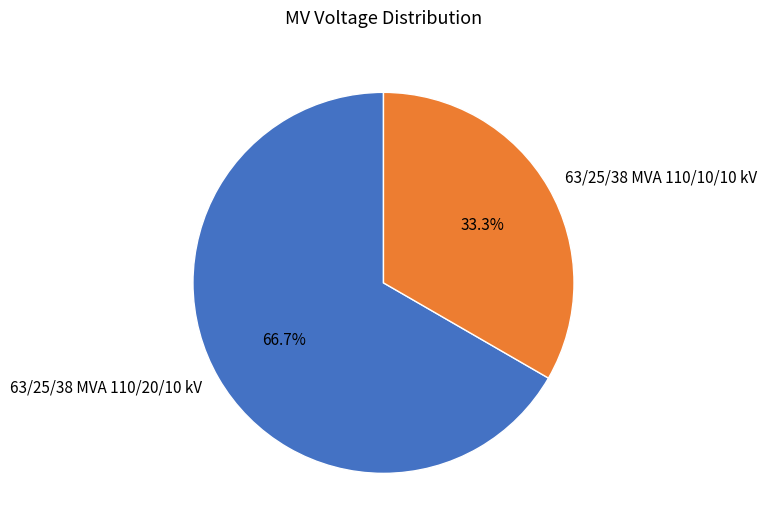

What portion of the pie excludes 63/25/38 MVA 110/20/10 kV?

33.3%